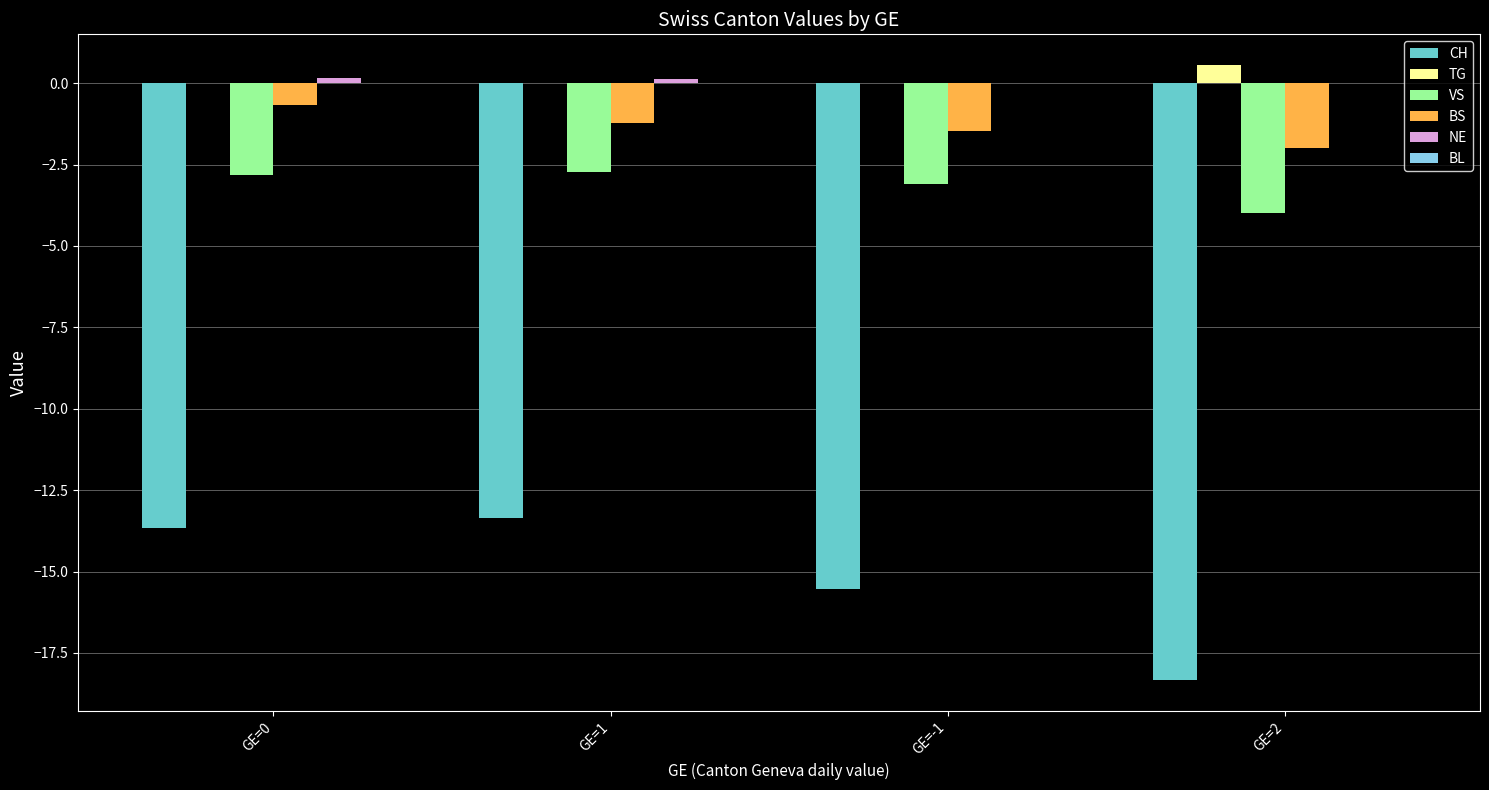

What is the sum of all TG values?

0.6